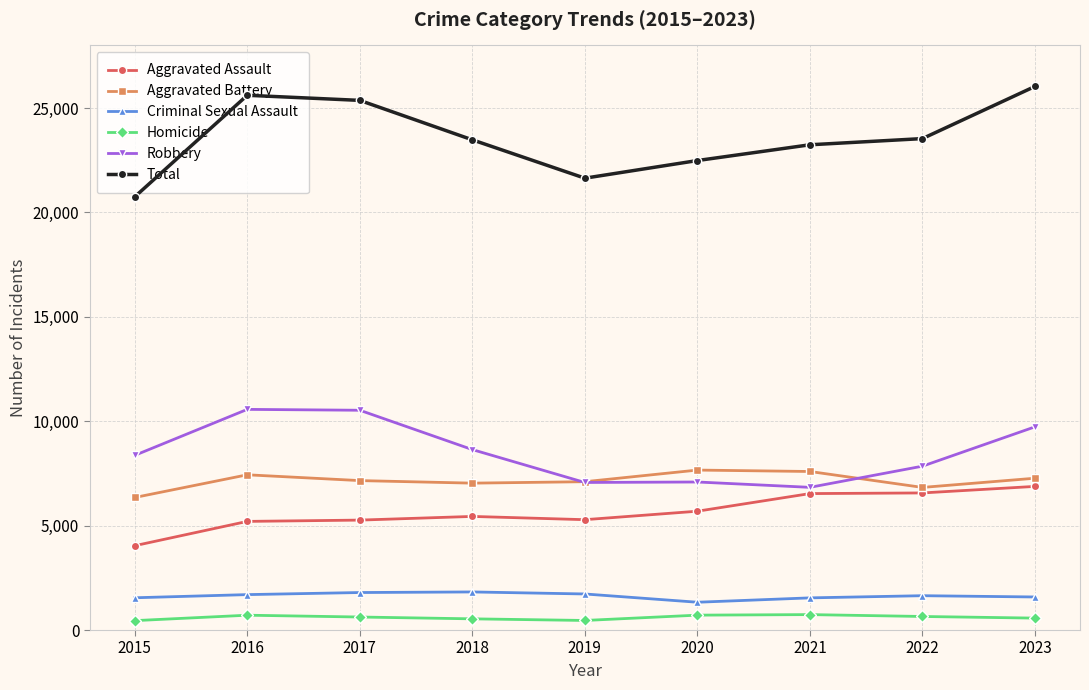

Rank the series at 2022 from lowest to highest value.

Homicide, Criminal Sexual Assault, Aggravated Assault, Aggravated Battery, Robbery, Total